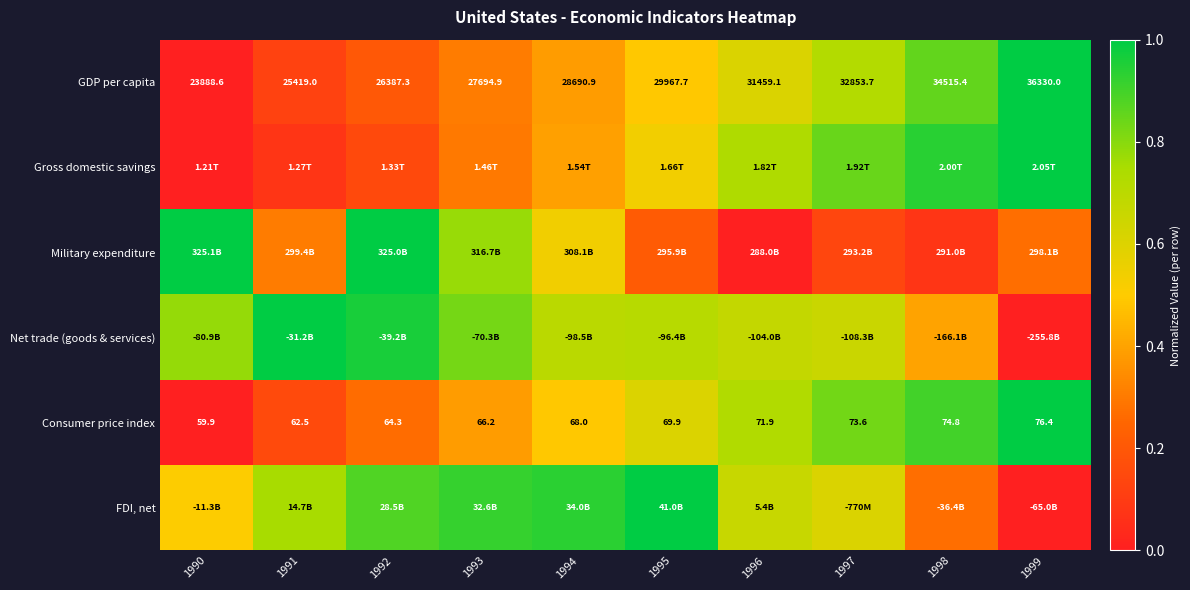

At which label does Consumer price index reach its minimum?

1990